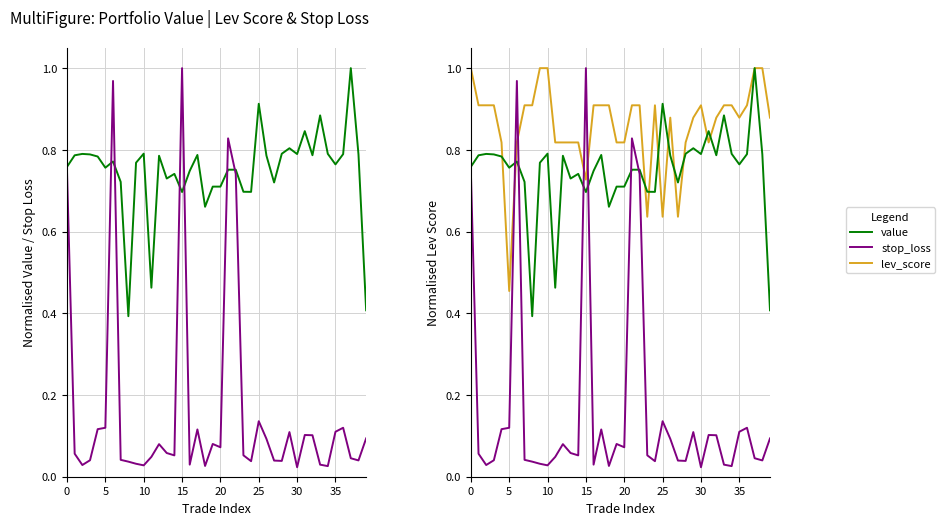

True or false: value has a value of 0.8 at 0.

True